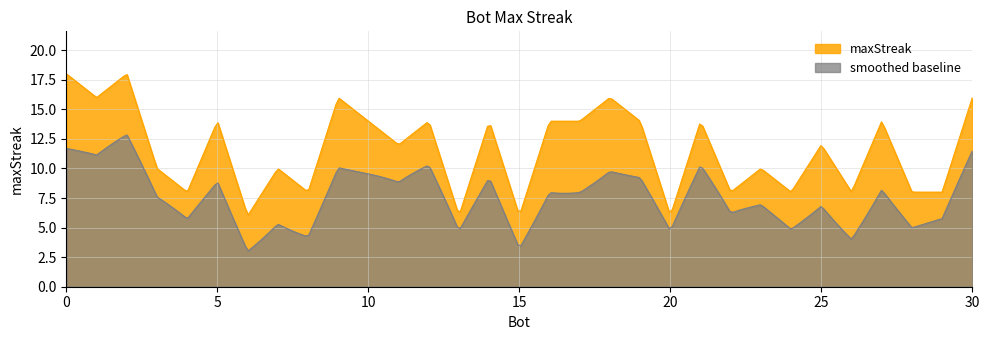

How many lines are shown in the chart?

2